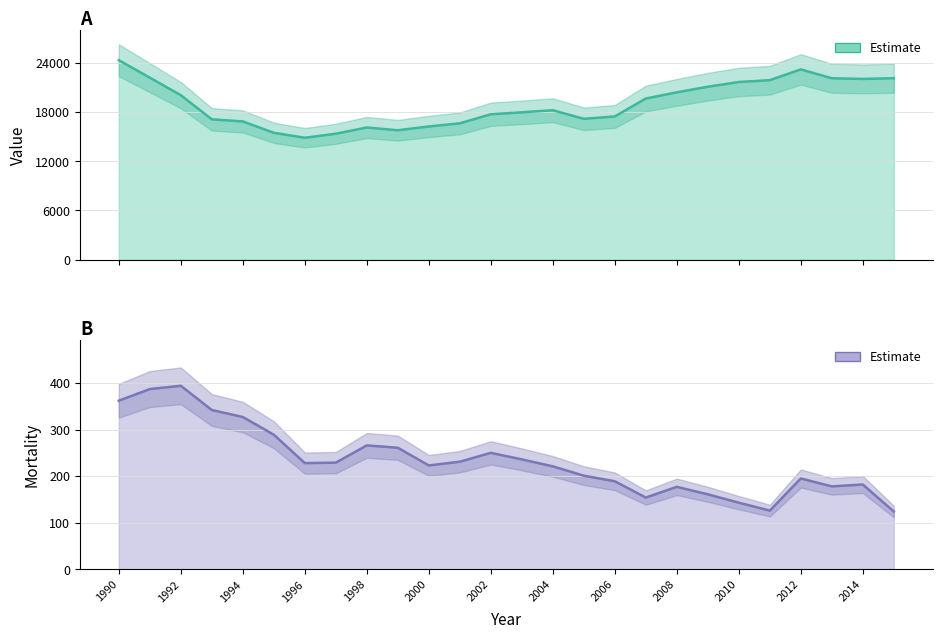

Which category has the lowest value in the value series?

1996